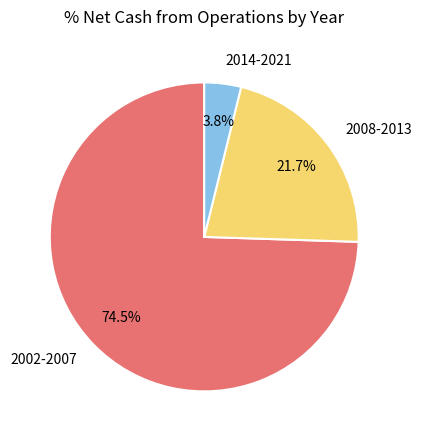

To the nearest percent, what is the average slice percentage?

33%